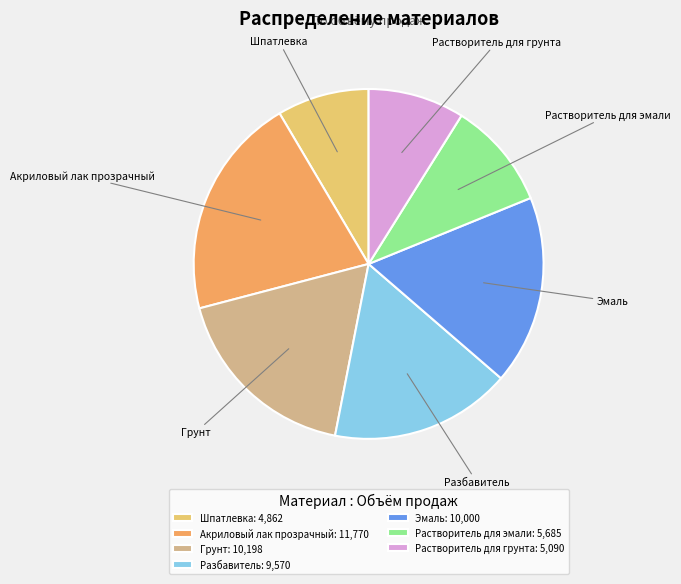

True or false: Разбавитель accounts for 17% of the total.

True